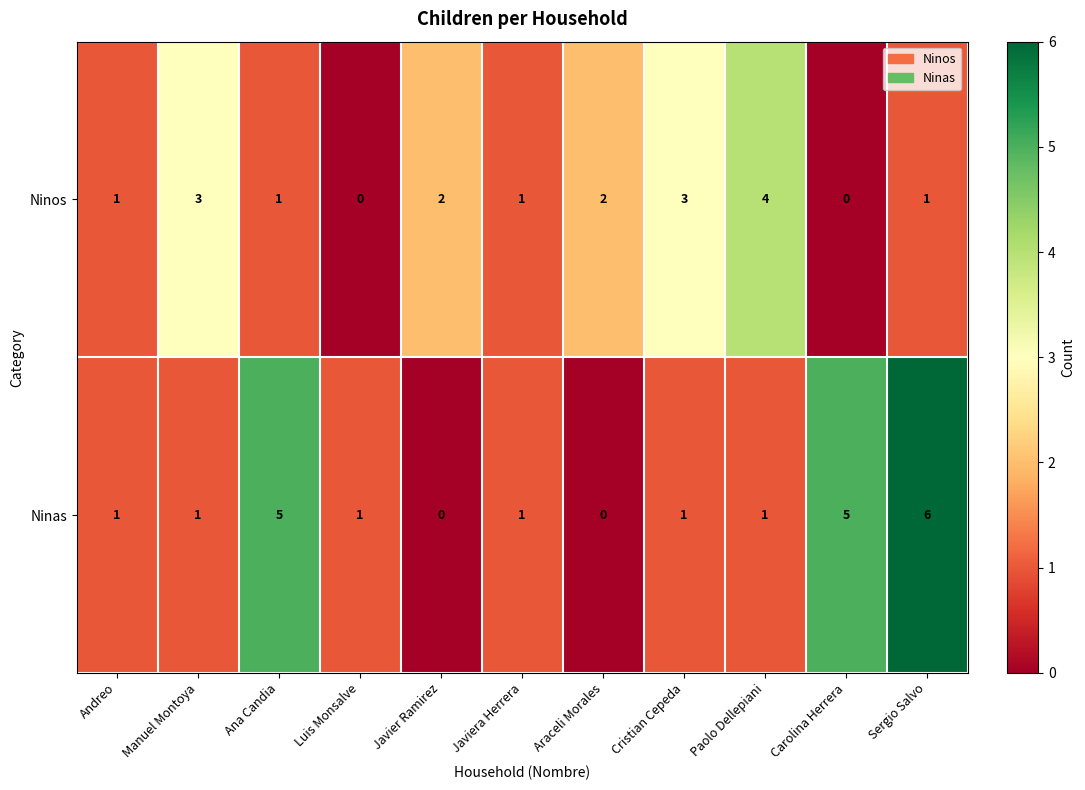

List the series in order of their overall mean, lowest first.

Ninos, Ninas